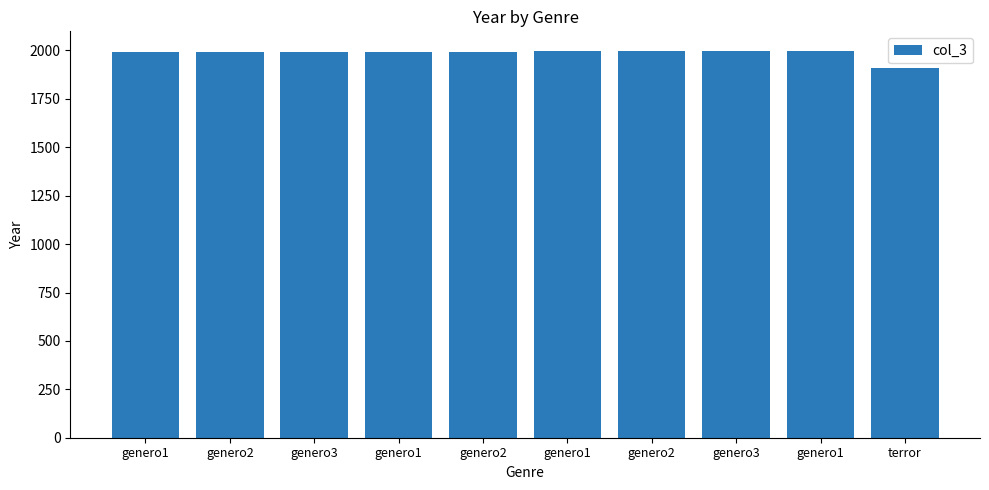

Reading left to right, list all the values displayed in this chart.

genero1=1990	genero2=1991	genero3=1992	genero1=1993	genero2=1994	genero1=1996	genero2=1997	genero3=1998	genero1=1999	terror=1912